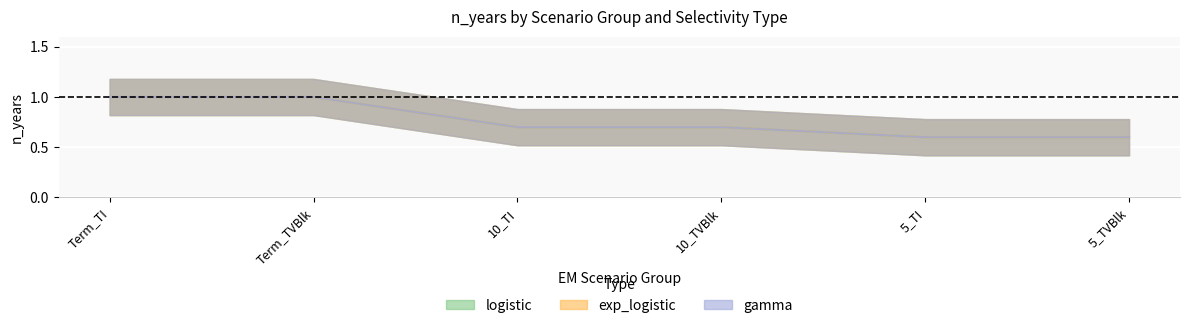

The exp_logistic series shows 0.6 at 5_TVBlk. True or false?

True